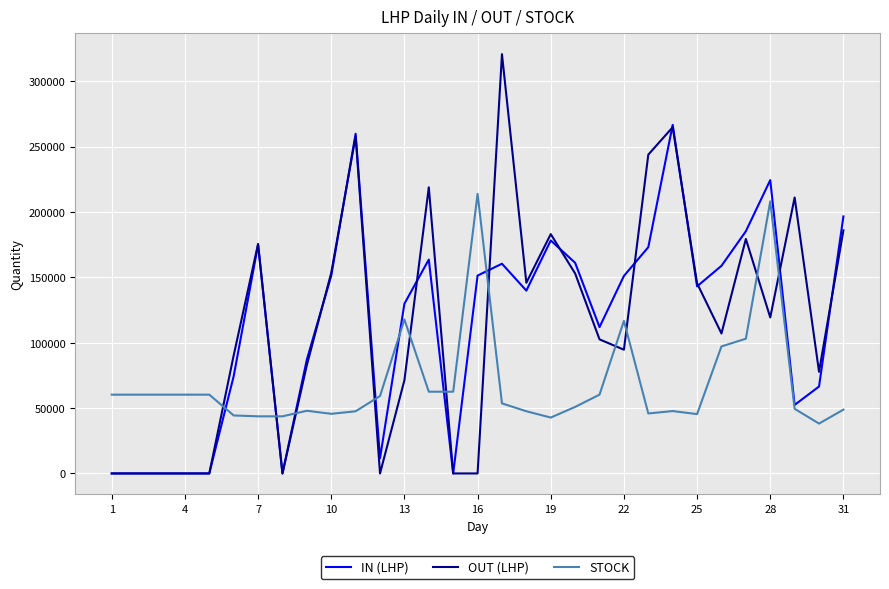

How many lines are shown in the chart?

3